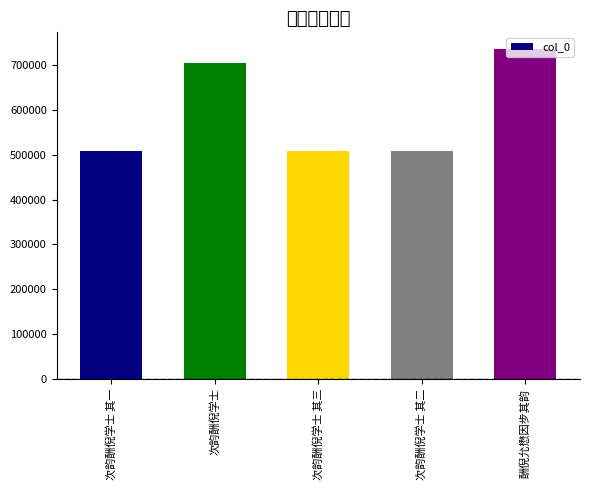

Is it true that the value at 次韵酬倪学士 is 1118939?

False